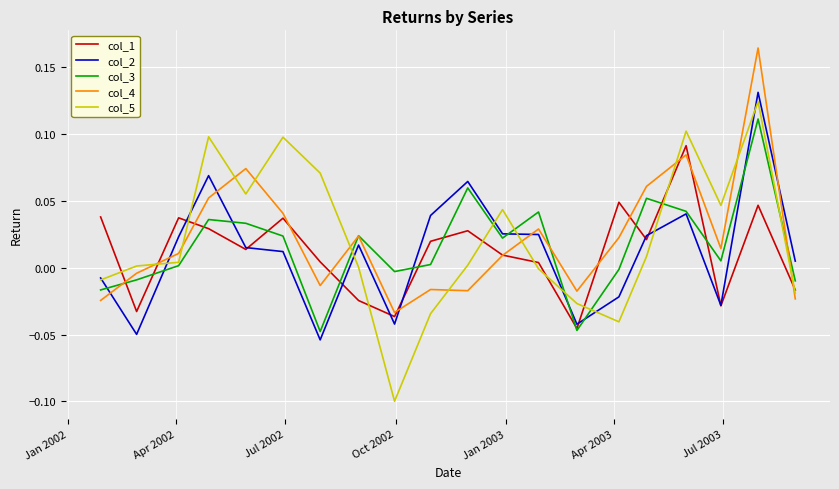

True or false: col_5 and col_4 cross at least once.

True